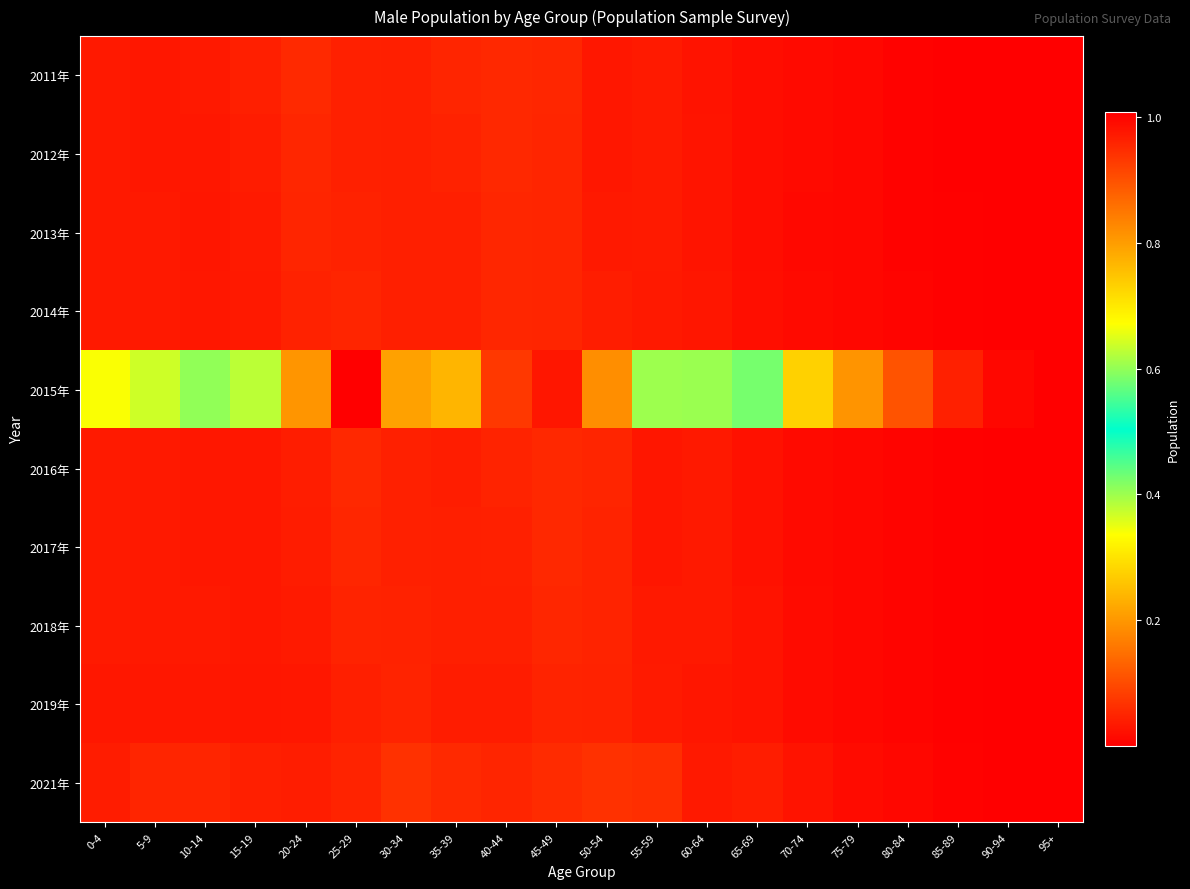

Rank the series by their maximum value, from highest to lowest.

2015年, 2021年, 2011年, 2012年, 2016年, 2017年, 2013年, 2018年, 2014年, 2019年